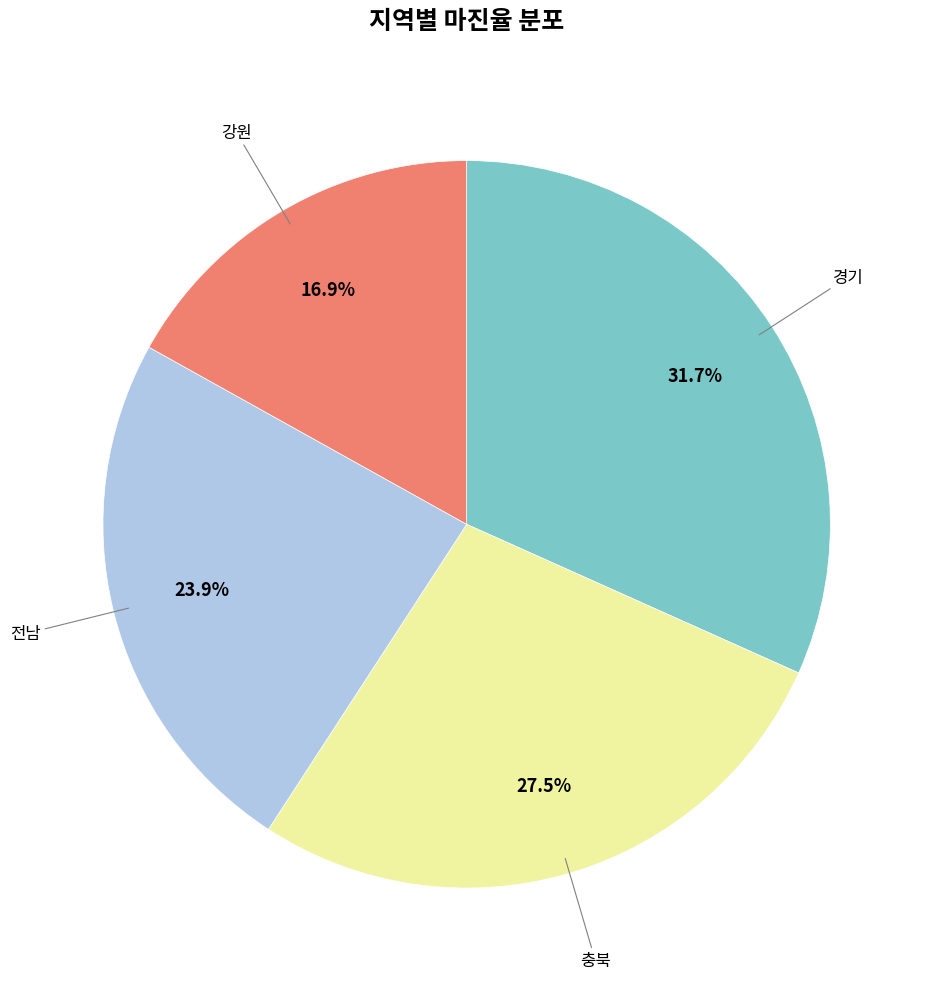

Does any single category account for the majority?

No